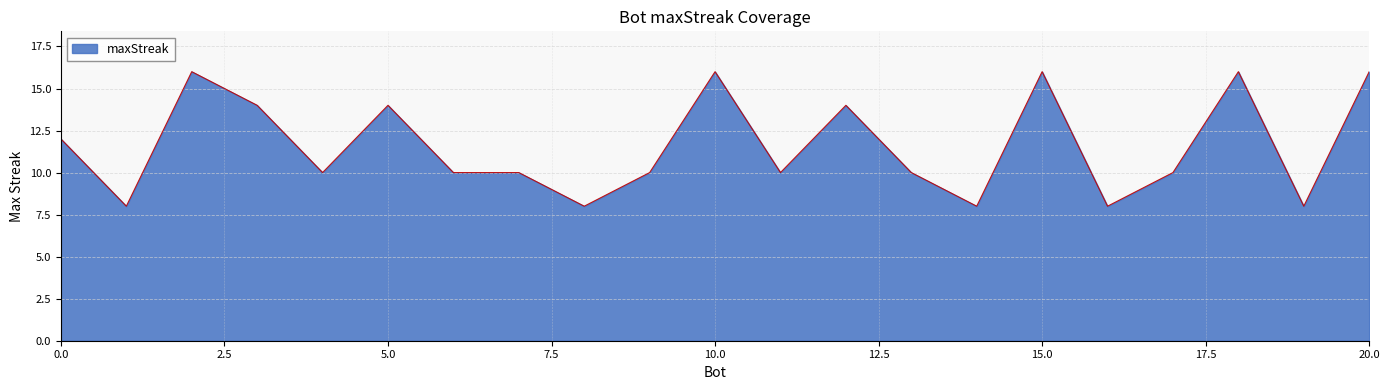

What is the minimum value shown in the chart?

8